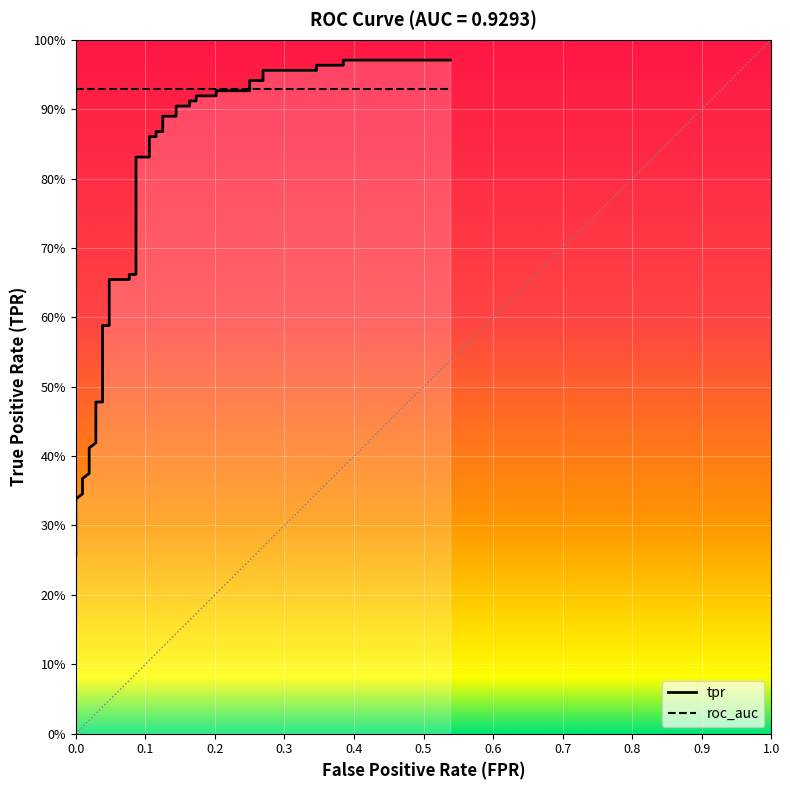

True or false: there are more than 1 points higher than both neighbors.

False